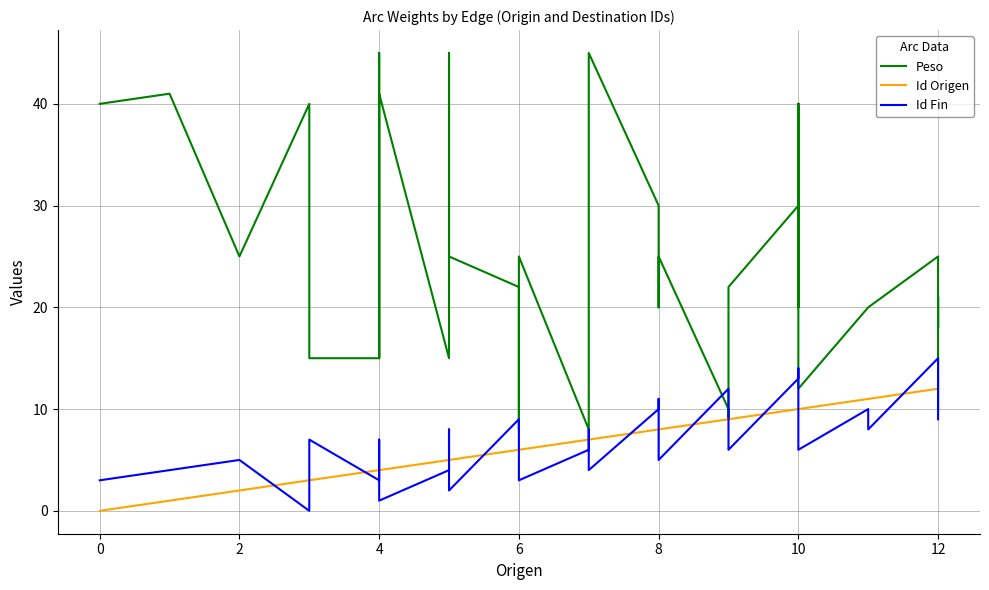

Which series has the largest total across all categories?

Peso